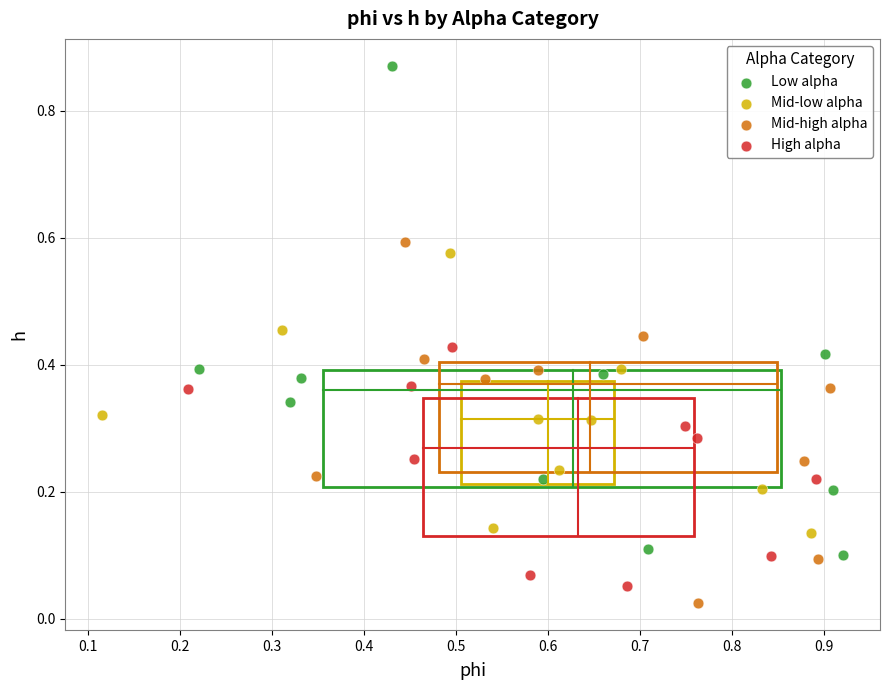

Which series reaches the maximum Y coordinate?

Low alpha